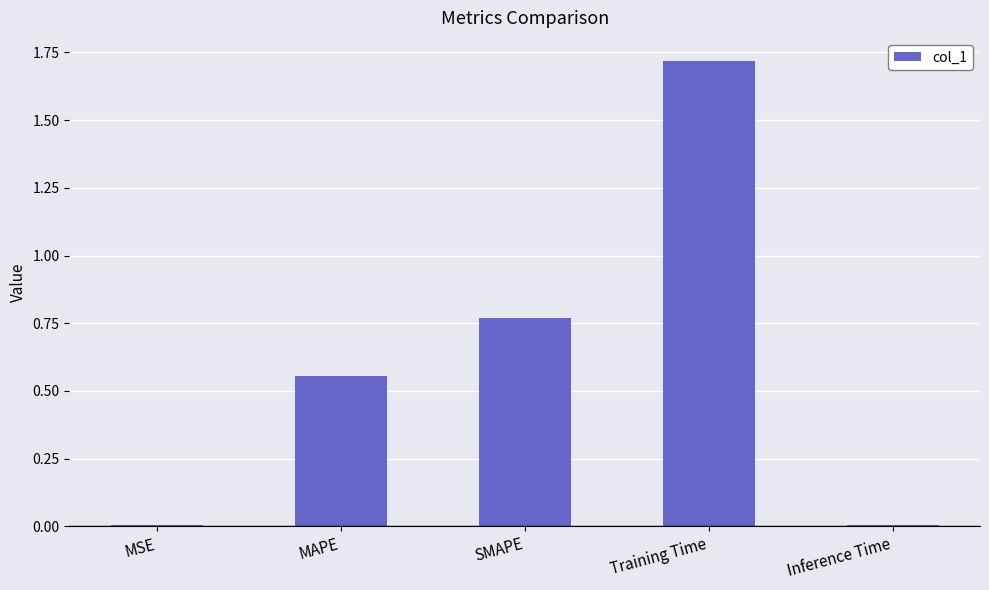

At which category does the chart reach its peak across all series?

Training Time